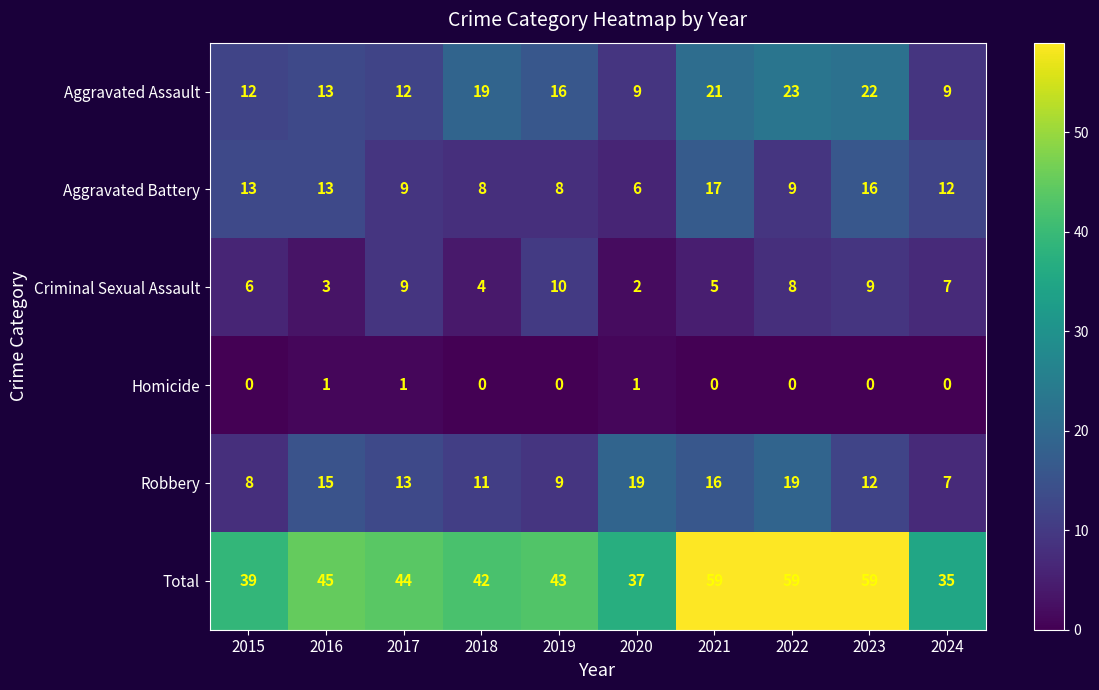

What is the sum of all Criminal Sexual Assault values?

63